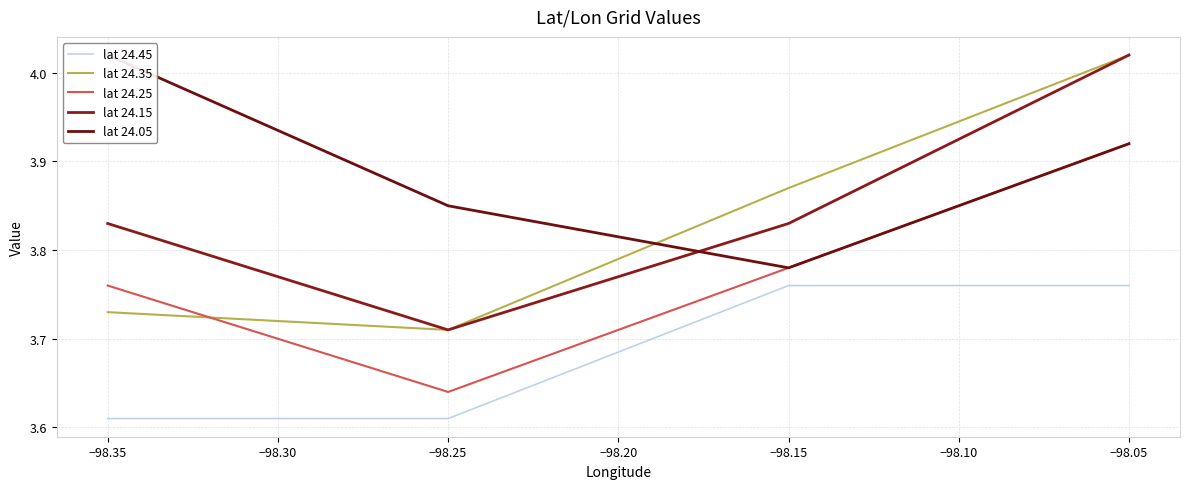

True or false: lat 24.25 has a value of 6.0 at −98.35.

False